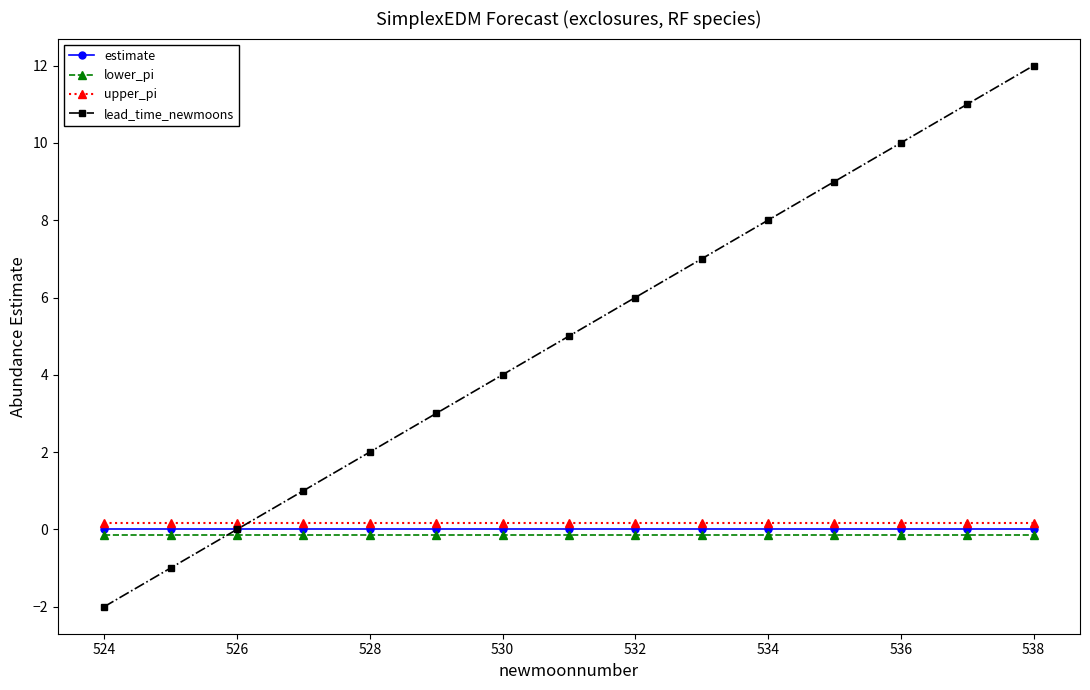

Is this an area chart (filled region under the line)?

No